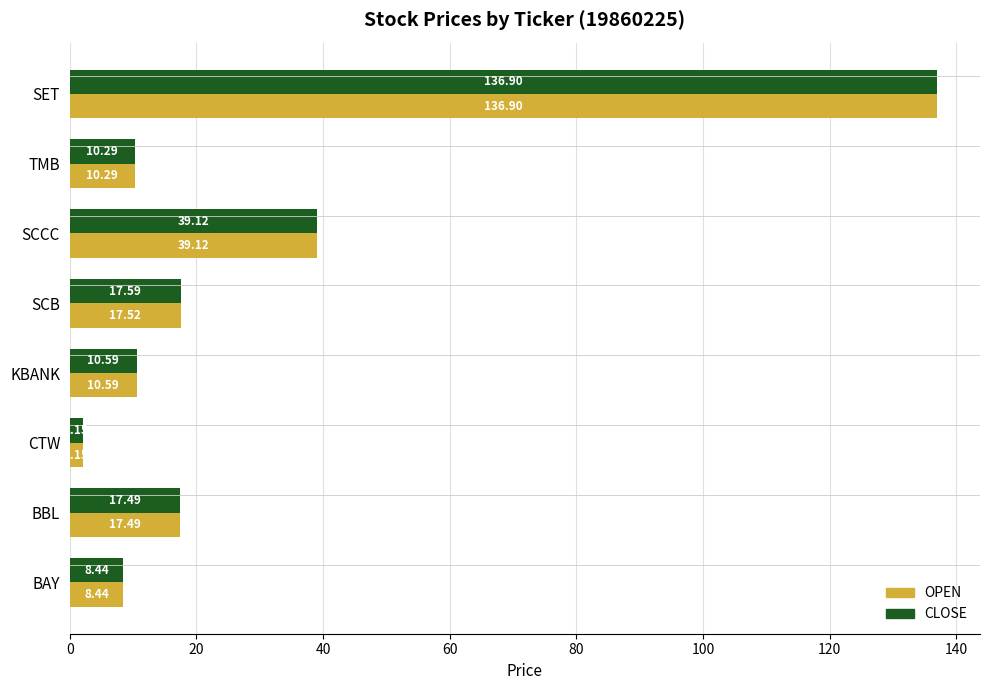

Which series has the largest total across all categories?

CLOSE